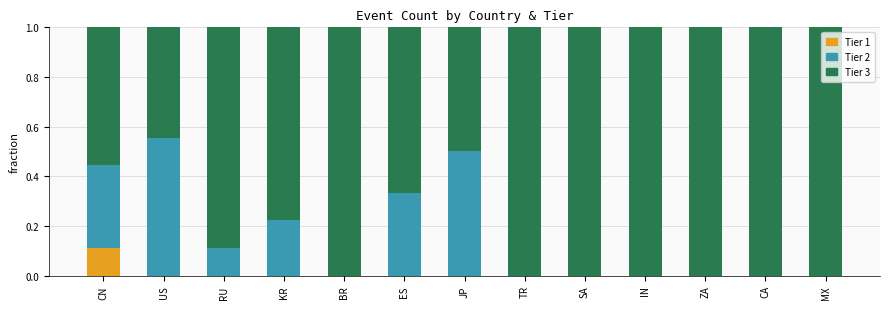

What is the total value across all series at ZA?

1.0